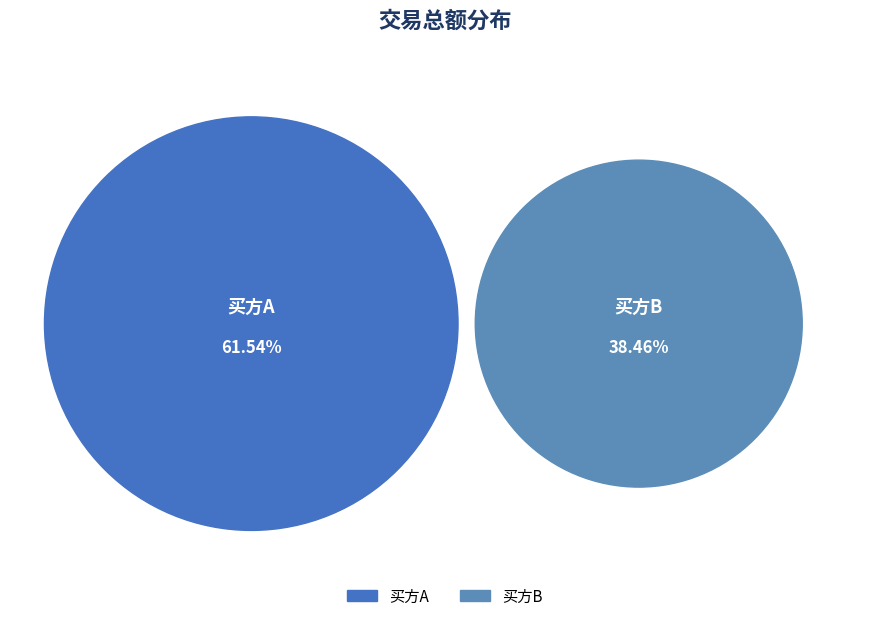

What is the smallest slice in the pie chart?

买方B